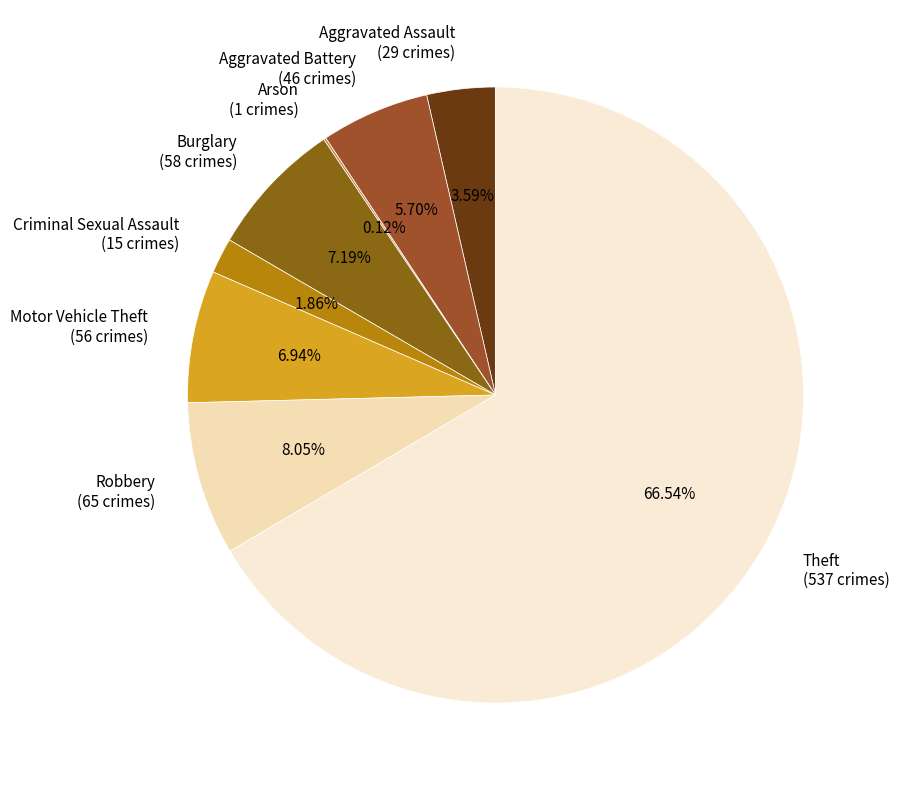

Is it true that Aggravated Battery is 6% of the pie?

True